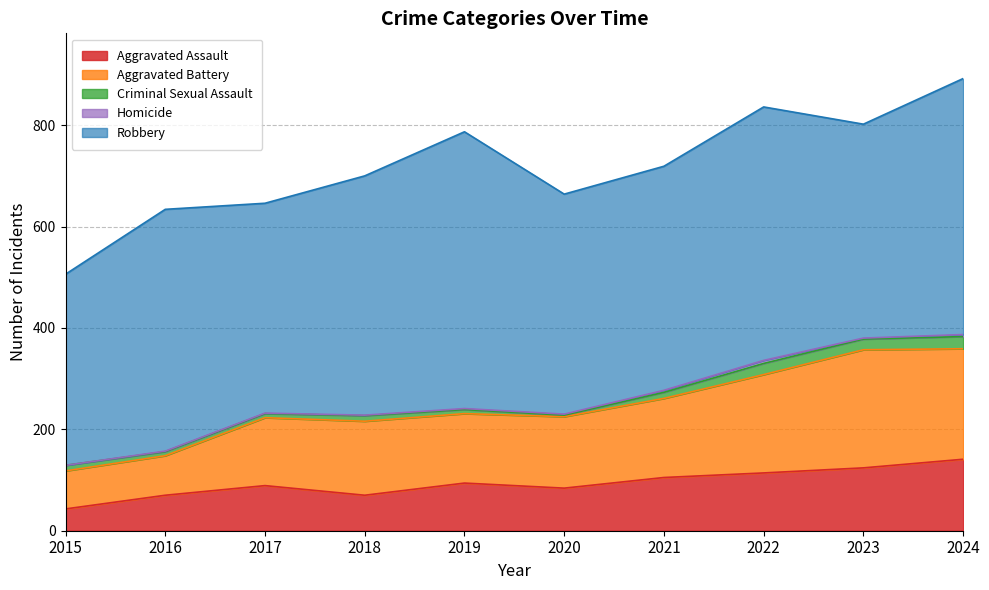

What is the spread (max minus min) of values at 2015?

377